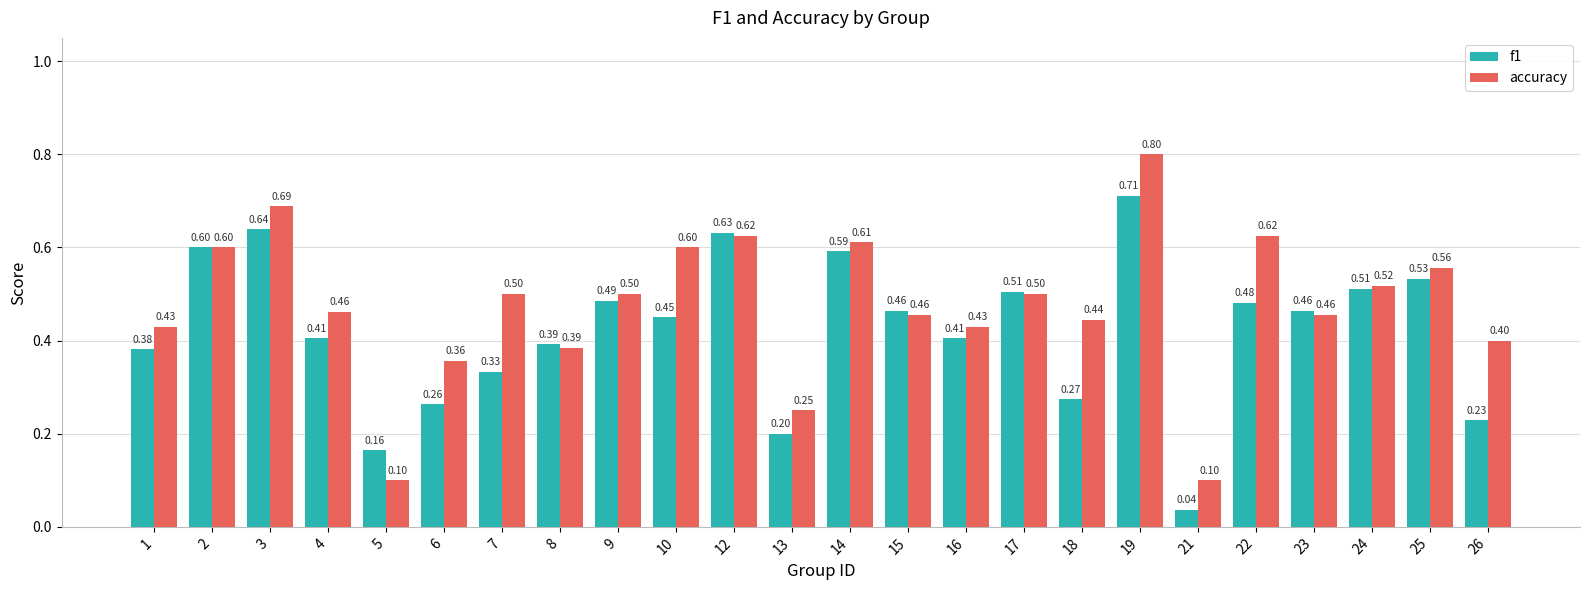

What is the value of the accuracy bar at the 9th from the left?

0.5